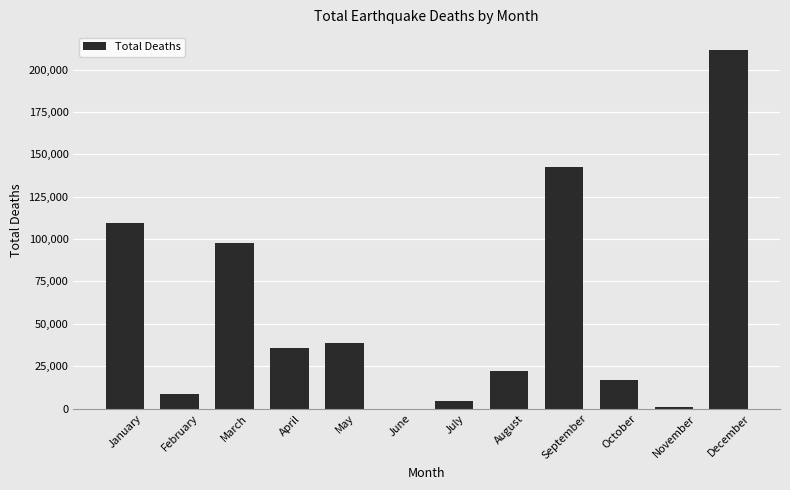

What is the ratio of the value at January to the value at October?

6.4